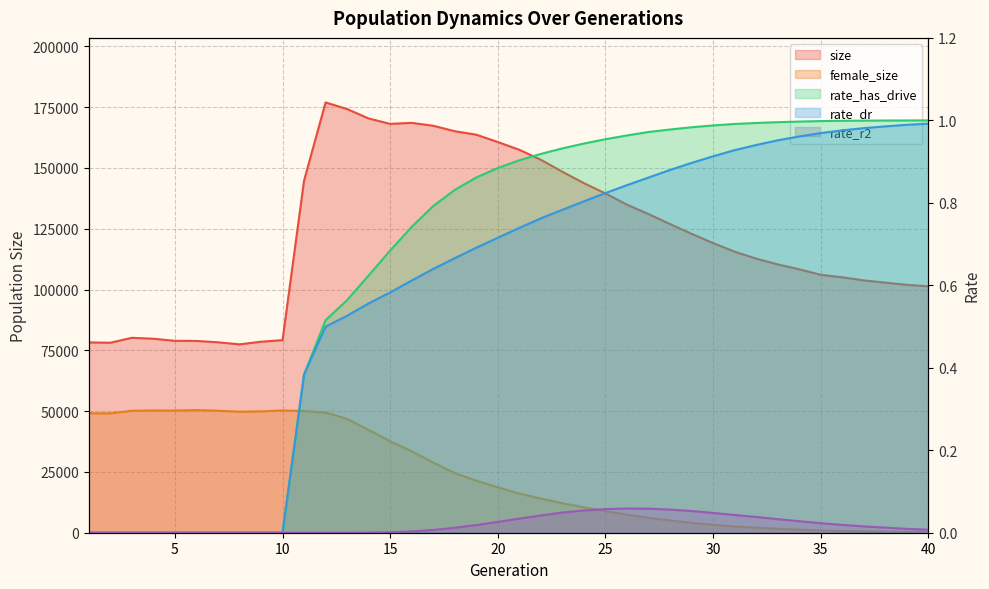

At which category does size reach its first local peak?

3